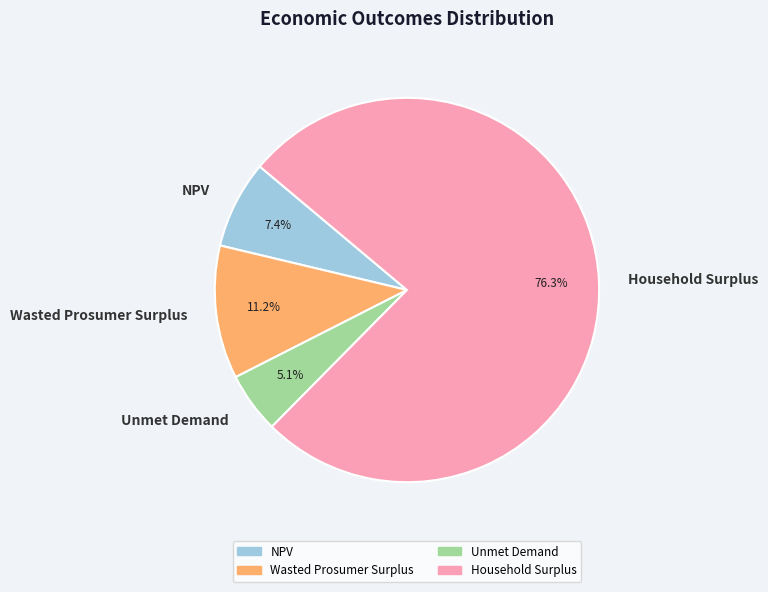

Count the number of slices in the pie.

4